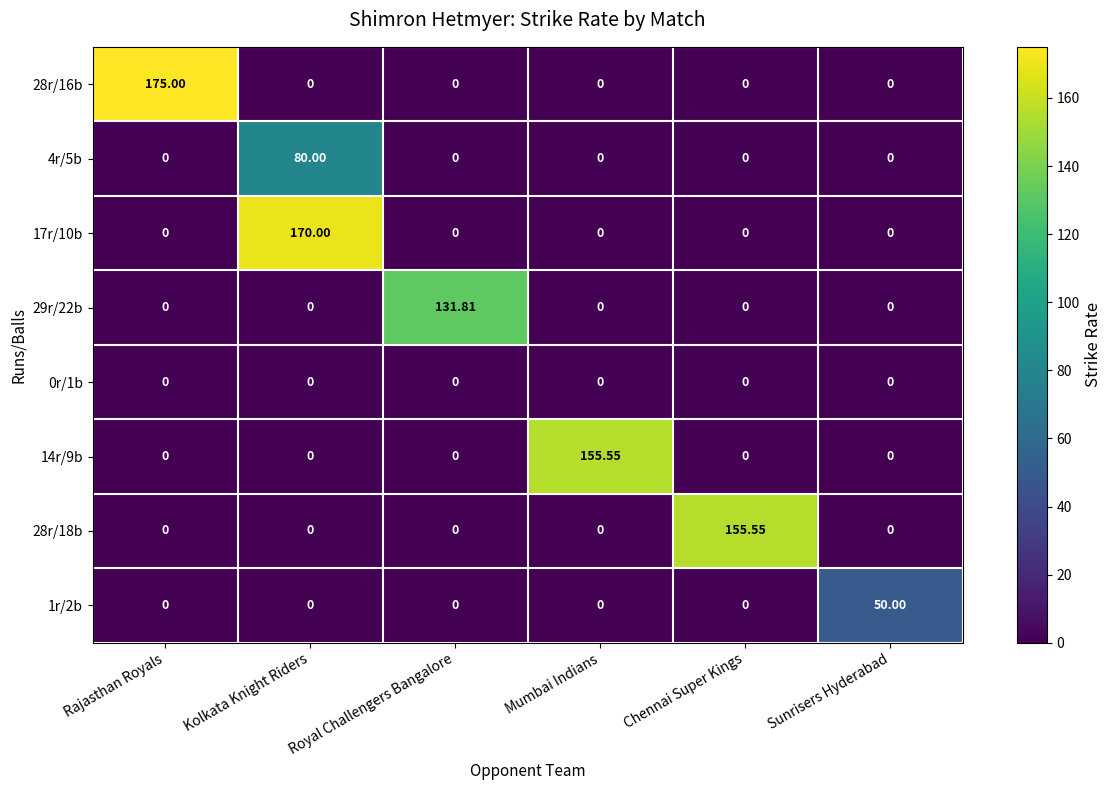

What is the spread (max minus min) of values at Rajasthan Royals?

175.0